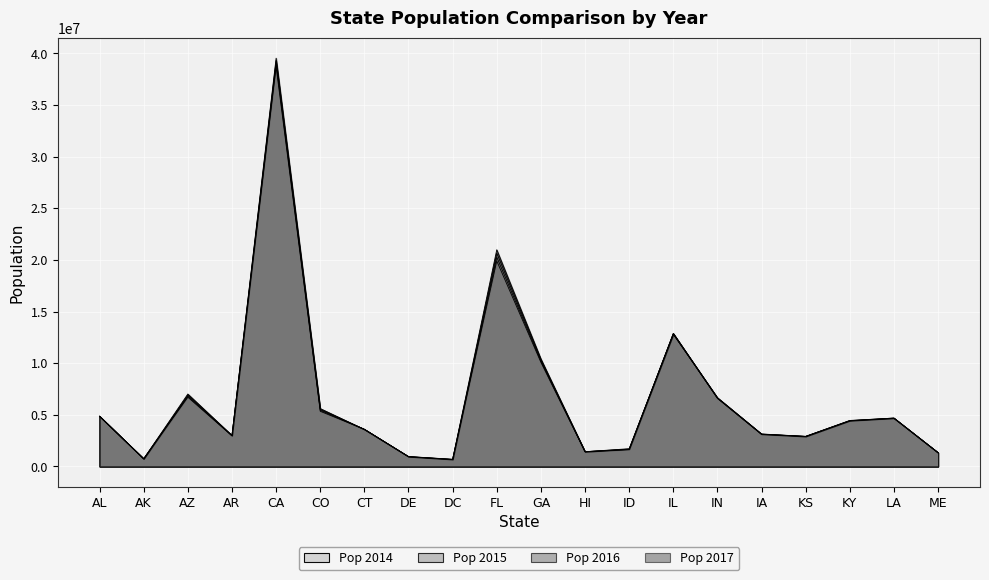

The Pop 2017 series shows 3004279 at AR. True or false?

True